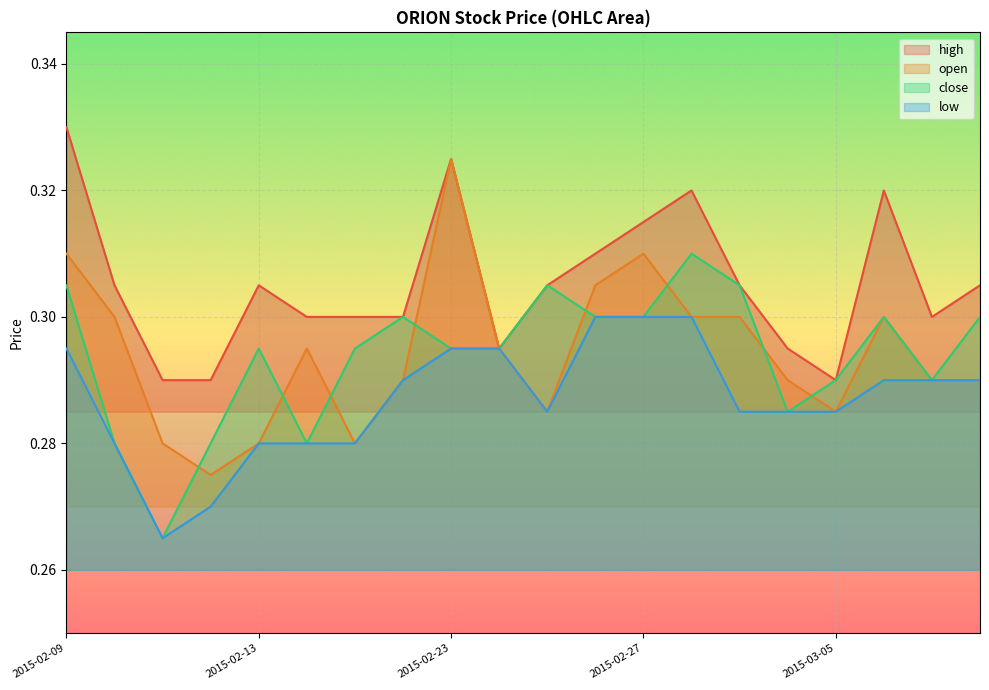

What is the sum of the close values at 2015-03-06 and 2015-02-11?

0.6